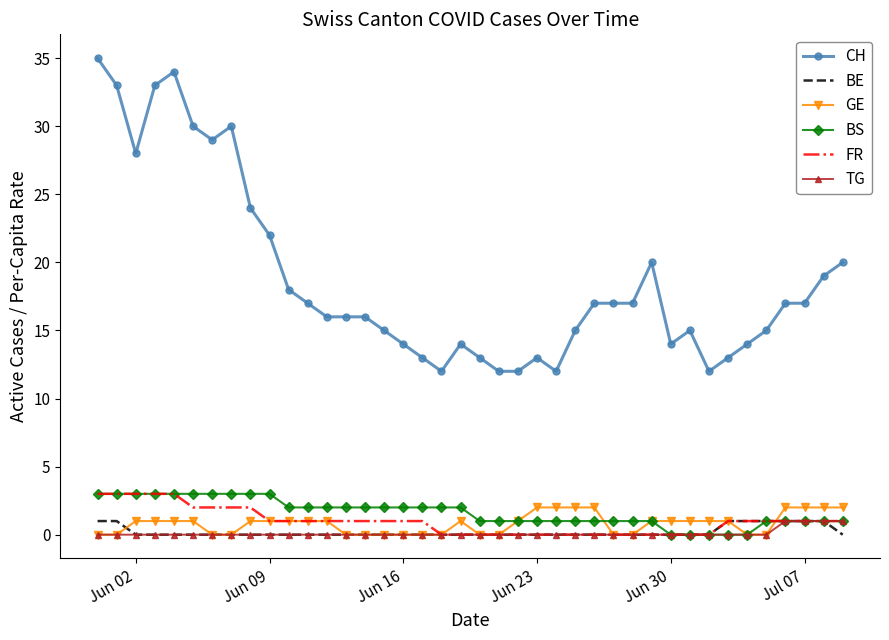

What is the maximum value for FR?

3